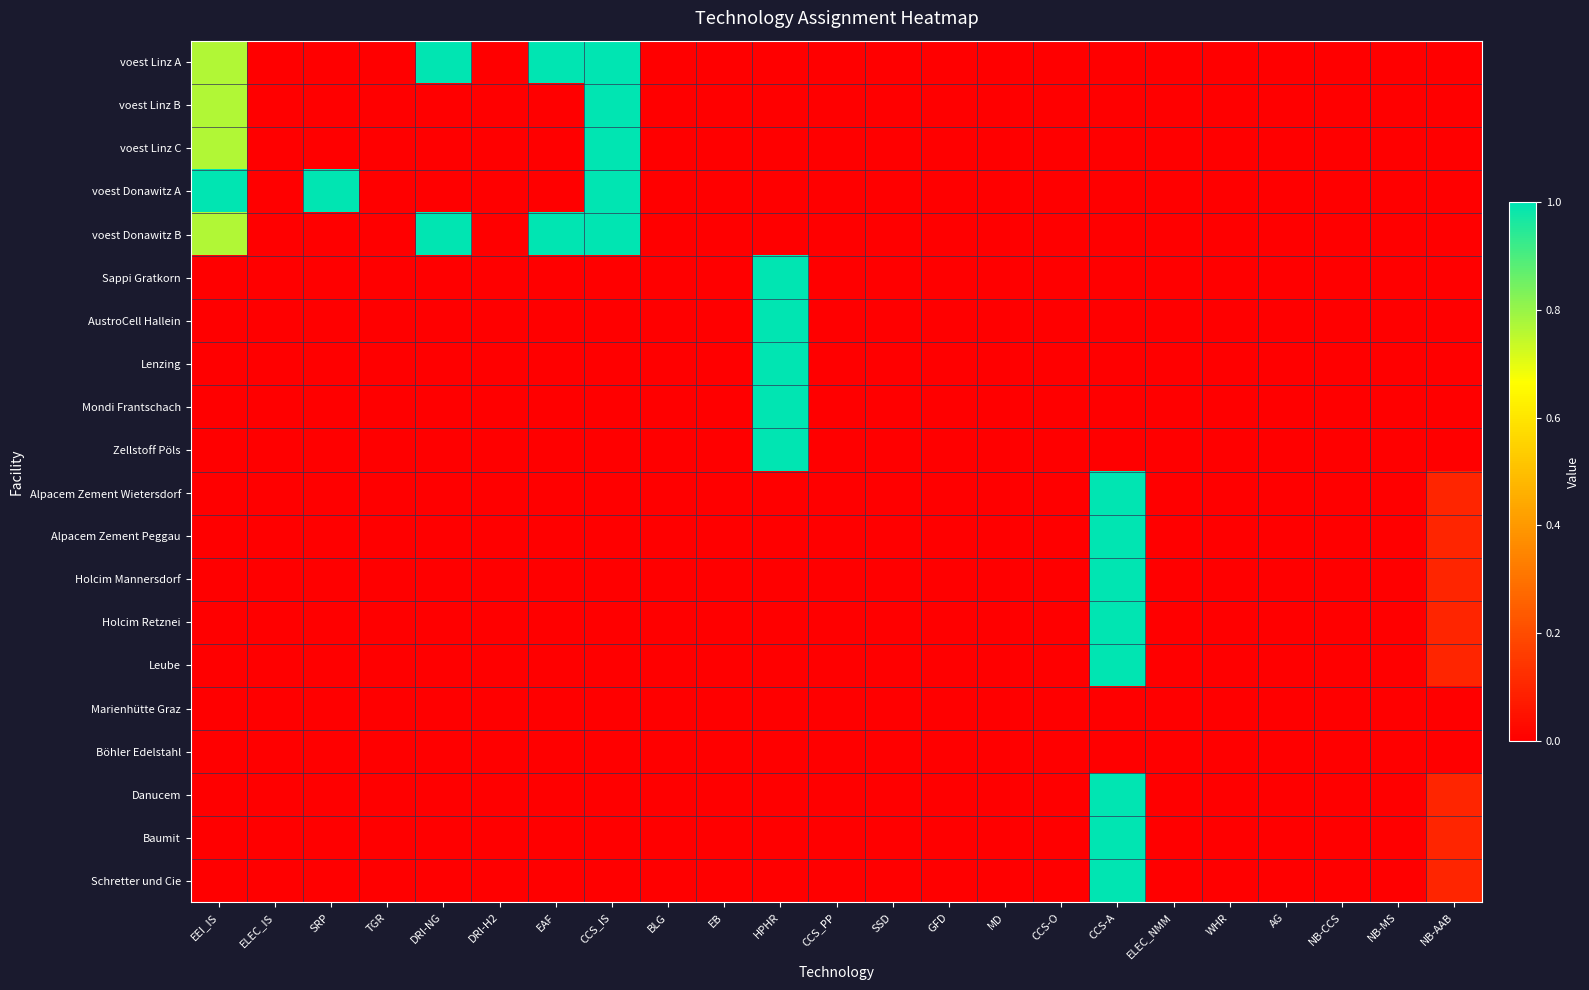

What is the maximum value shown in the chart?

1.0